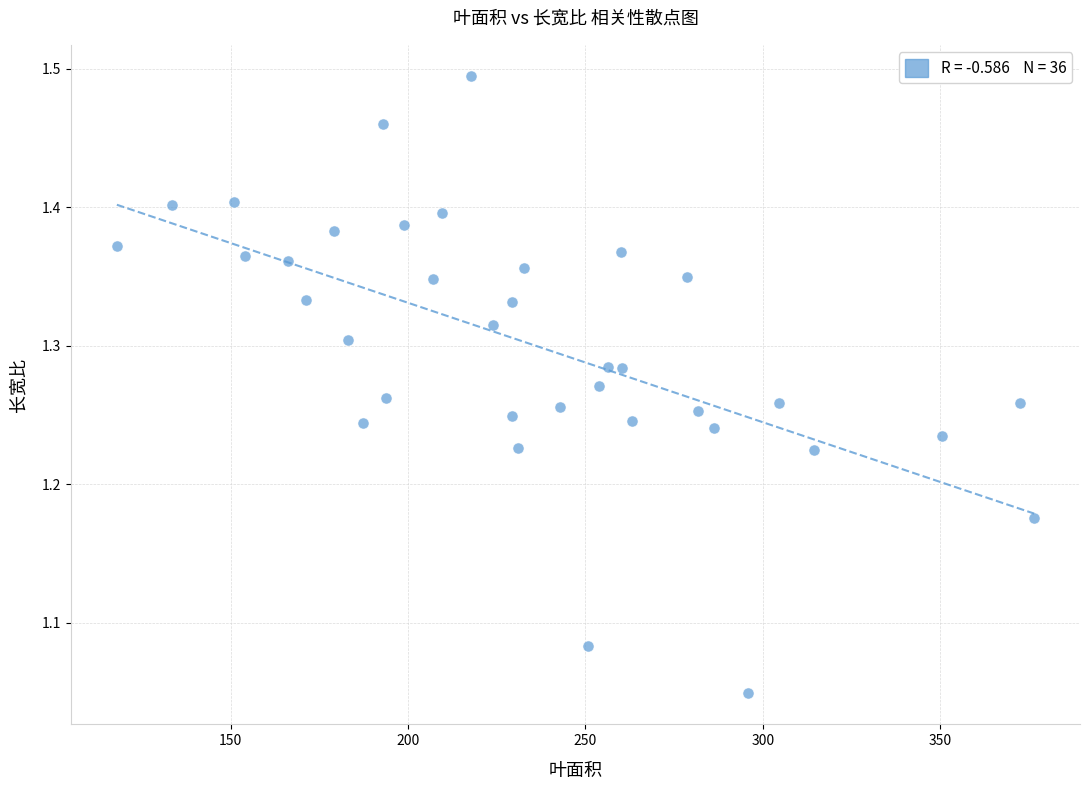

What is the range of Y values (max minus min)?

0.4